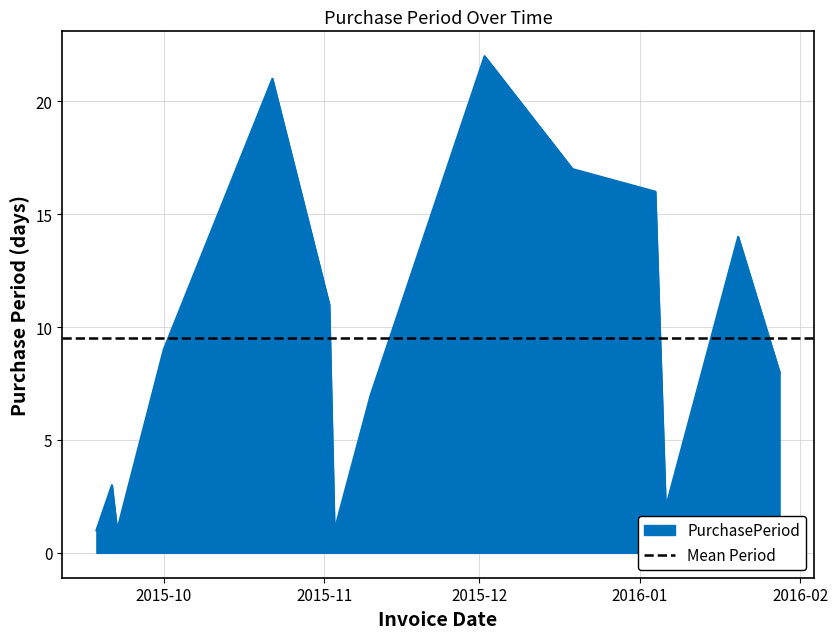

Where is the first local minimum?

2015-09-22